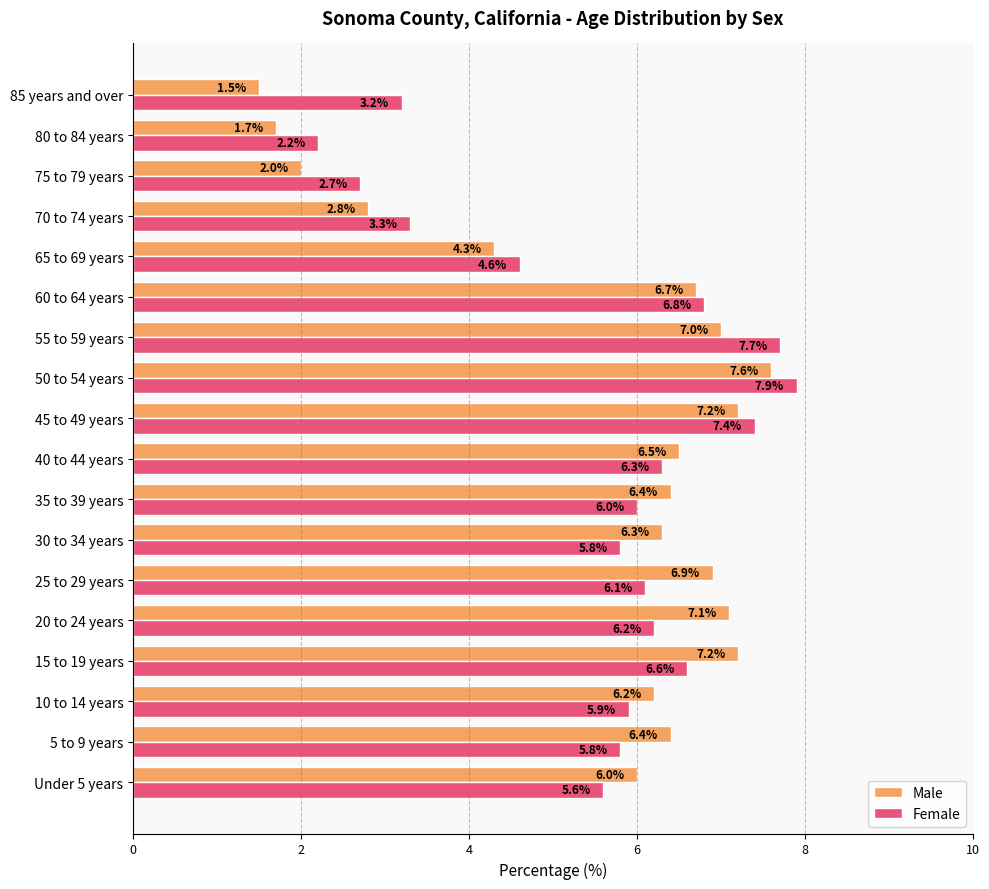

At which label does Male reach its minimum?

85 years and over